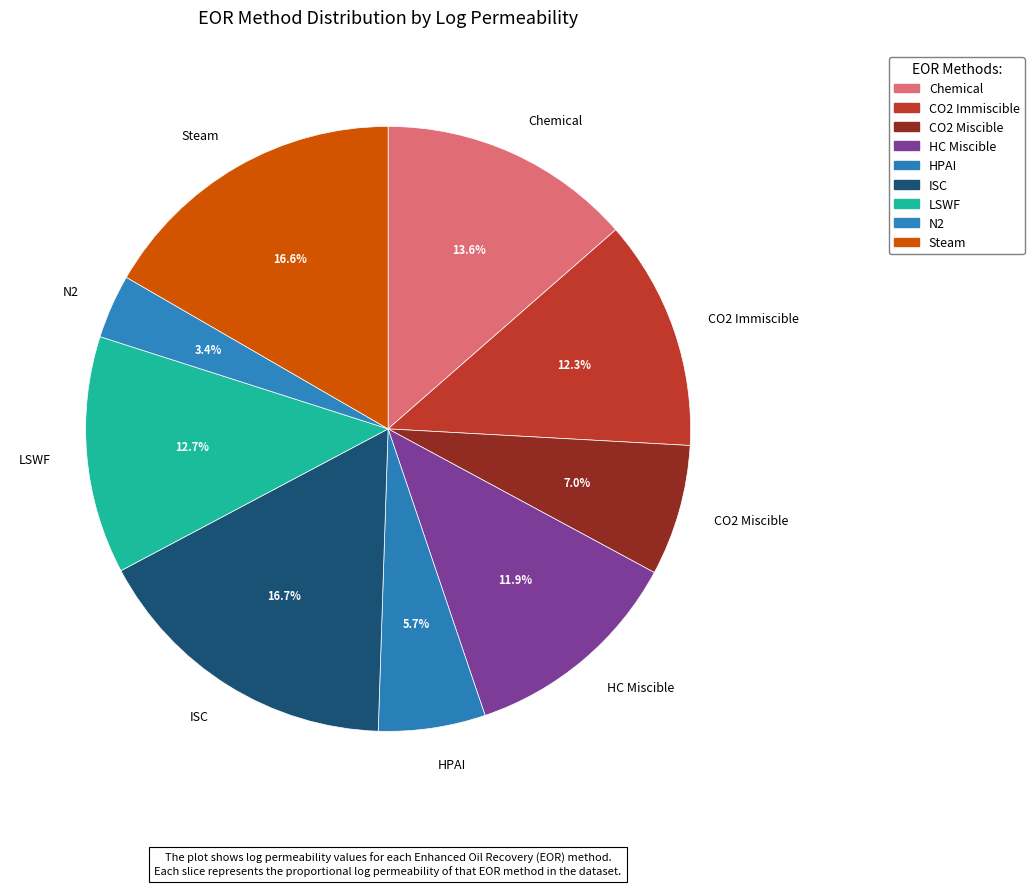

Which slice is the smallest?

N2